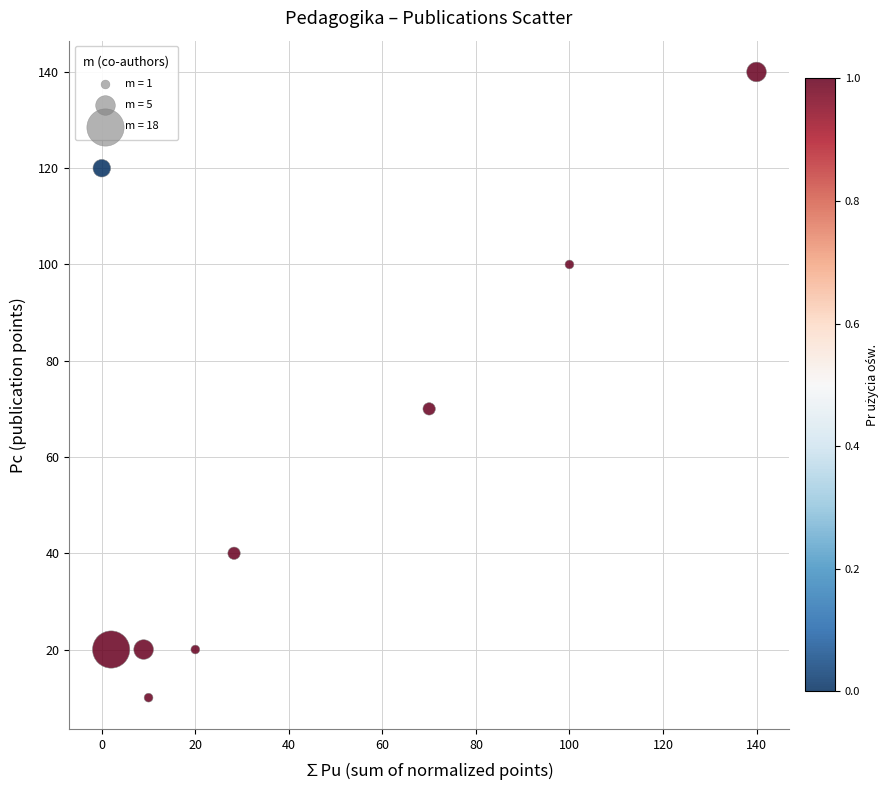

What is the average Y value?

60